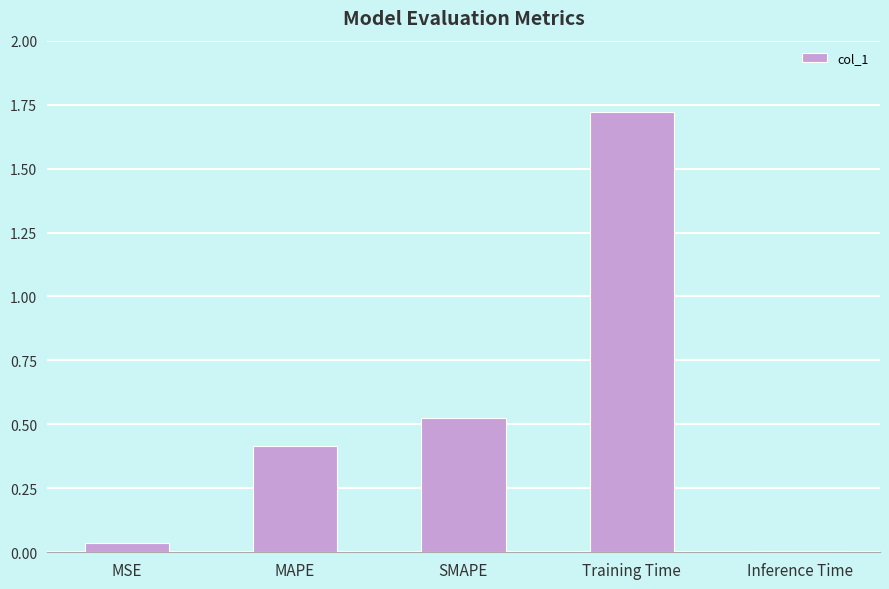

Which has a higher value, SMAPE or Inference Time?

SMAPE